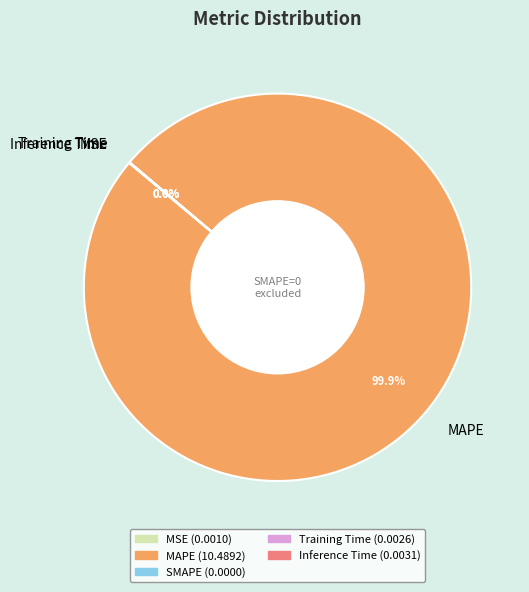

Which slice is the largest?

MAPE